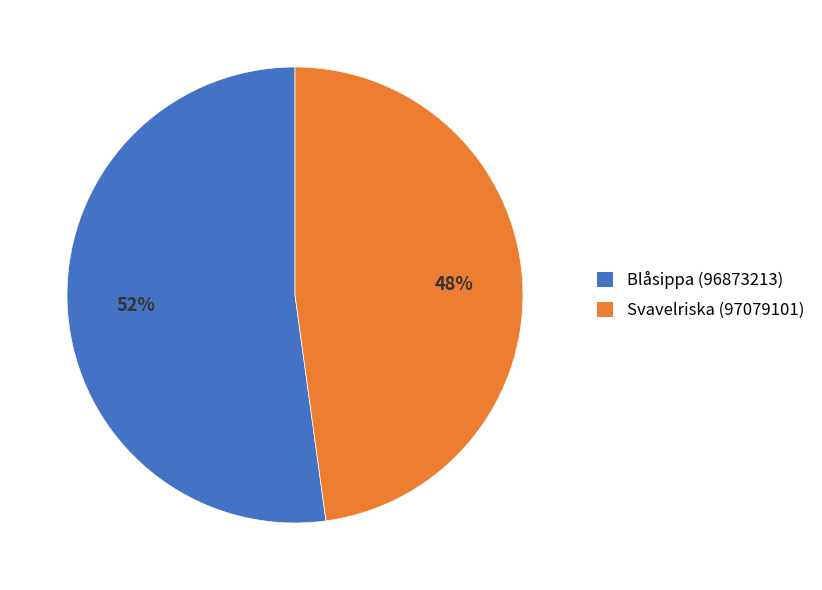

What is the smallest slice in the pie chart?

Svavelriska (97079101)